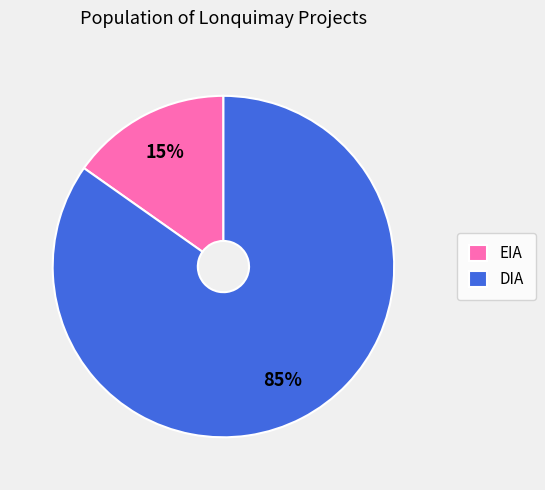

The DIA slice represents 74% of the pie. True or false?

False